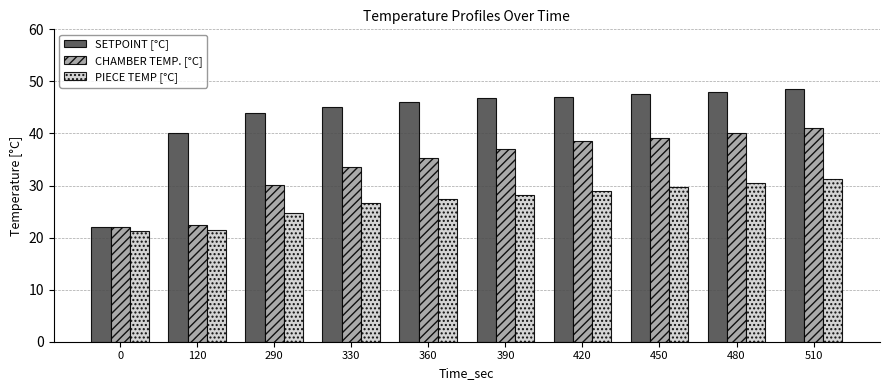

Which series has the largest range (max minus min)?

SETPOINT [°C]